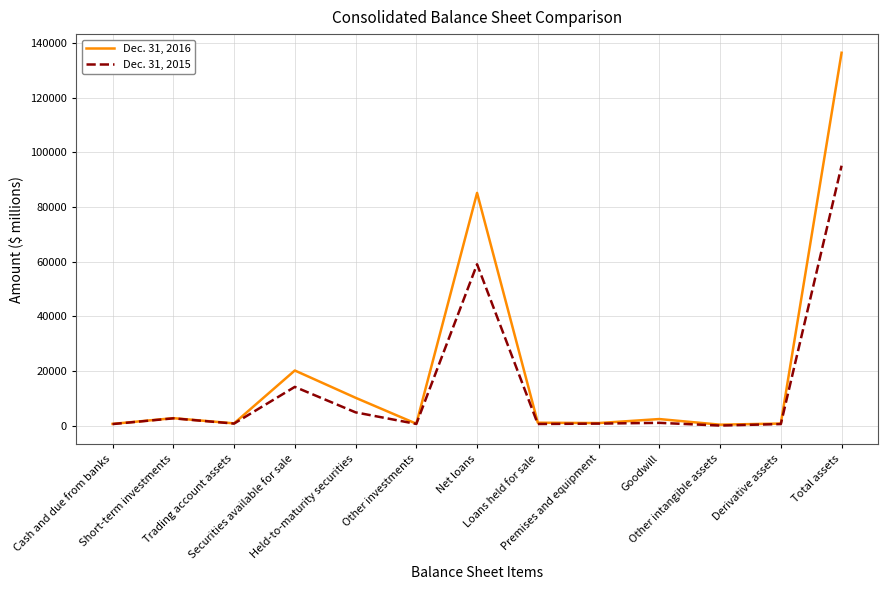

List the series in order of their peak value, lowest first.

Dec. 31, 2015, Dec. 31, 2016